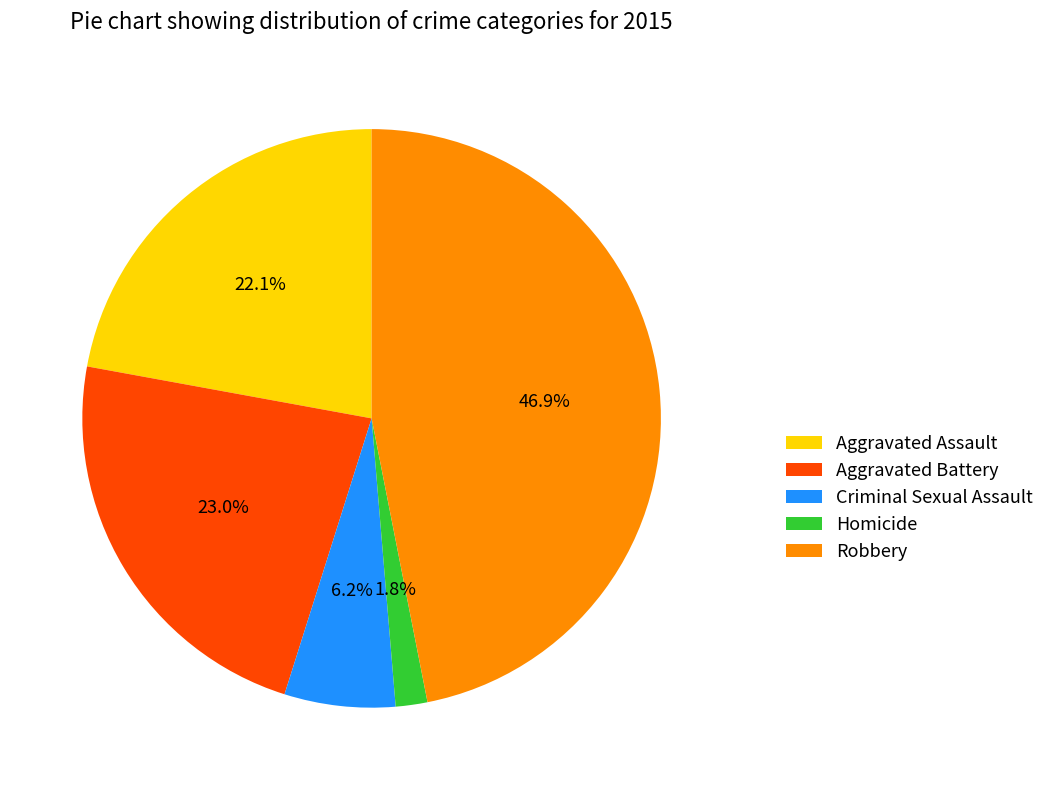

To the nearest percent, what percentage of the pie is Criminal Sexual Assault?

6%